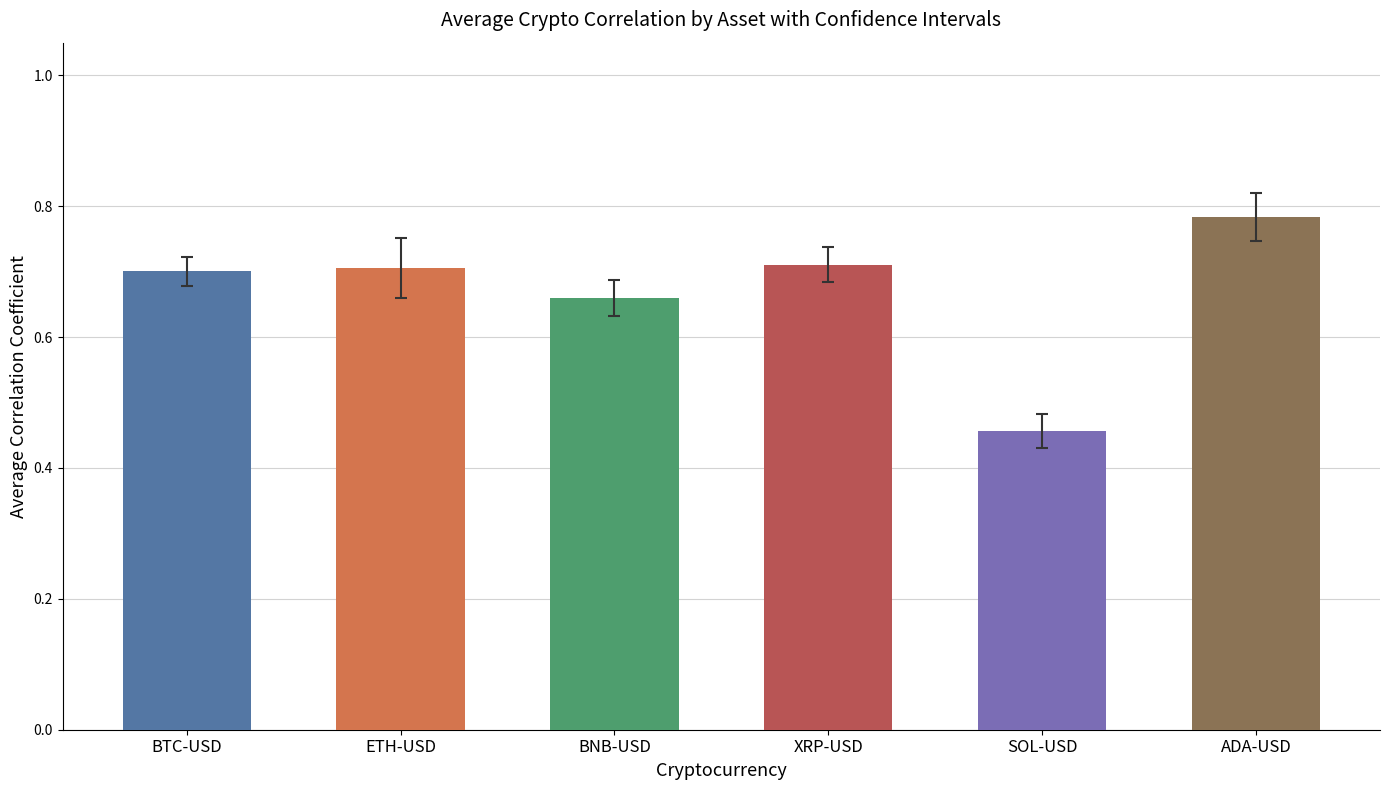

What is the difference between the maximum and minimum values in the BTC-USD series?

0.4